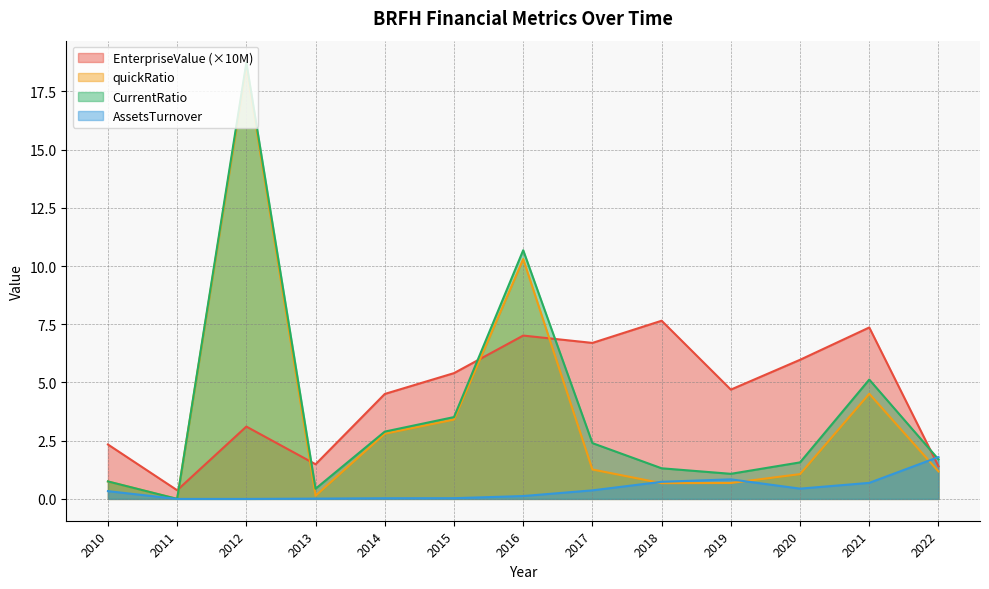

What is the total value across all series at 2011?

0.4